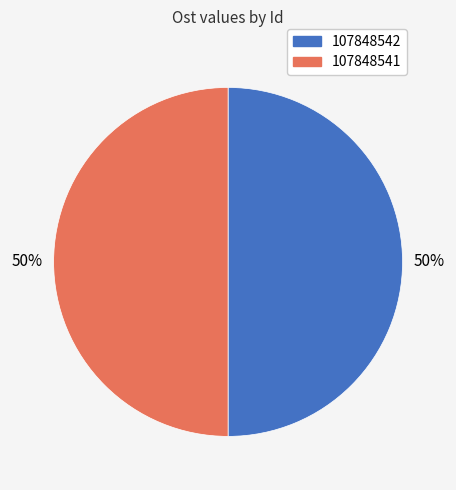

True or false: 107848541 accounts for 65% of the total.

False